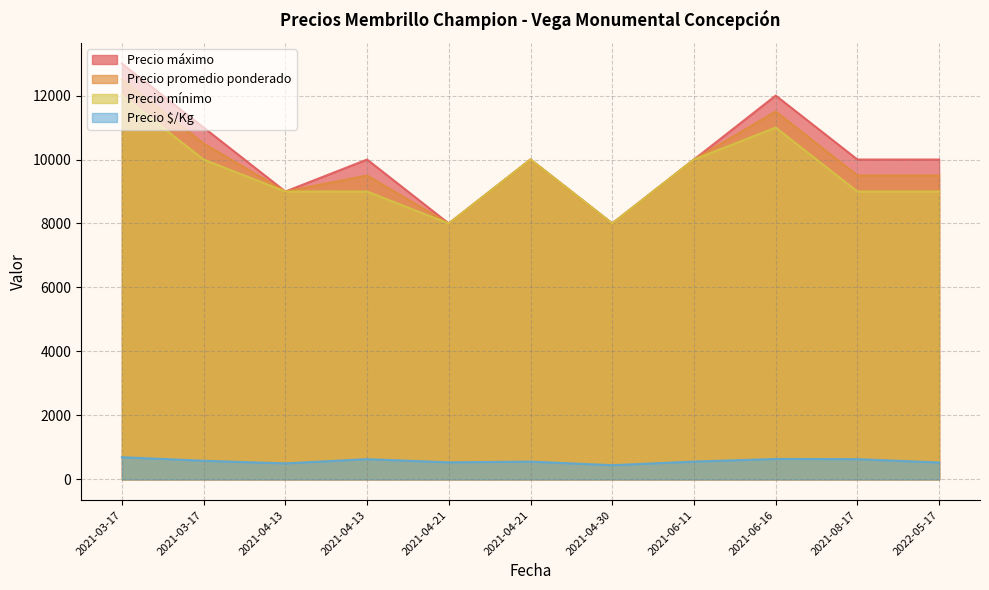

True or false: Precio mínimo and Precio promedio ponderado cross at least once.

False